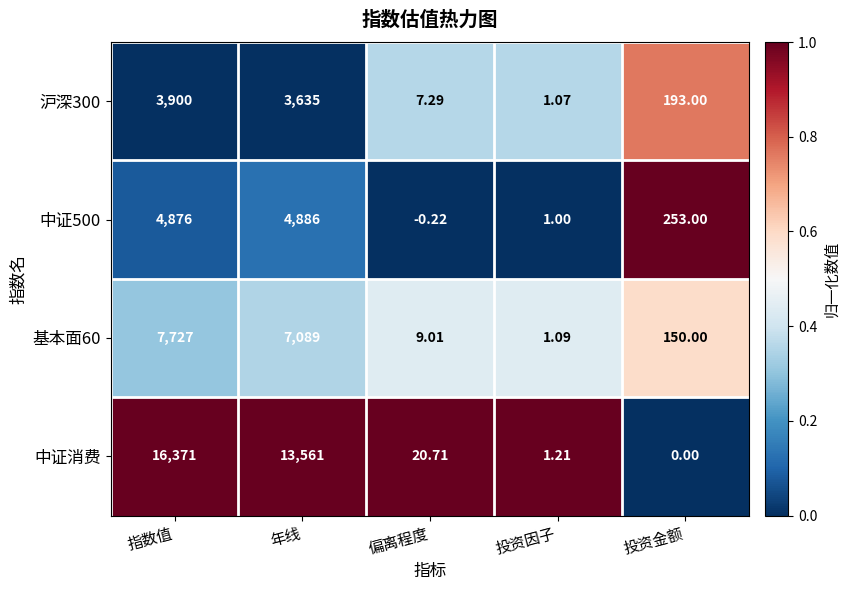

What is the total value across all series at 投资金额?

596.0